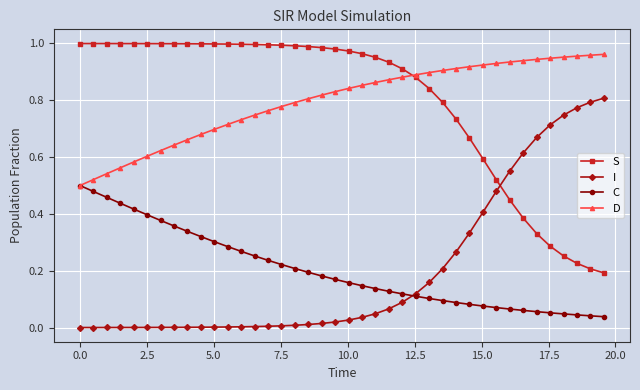

After their last crossing, which series has the higher values: I or S?

I